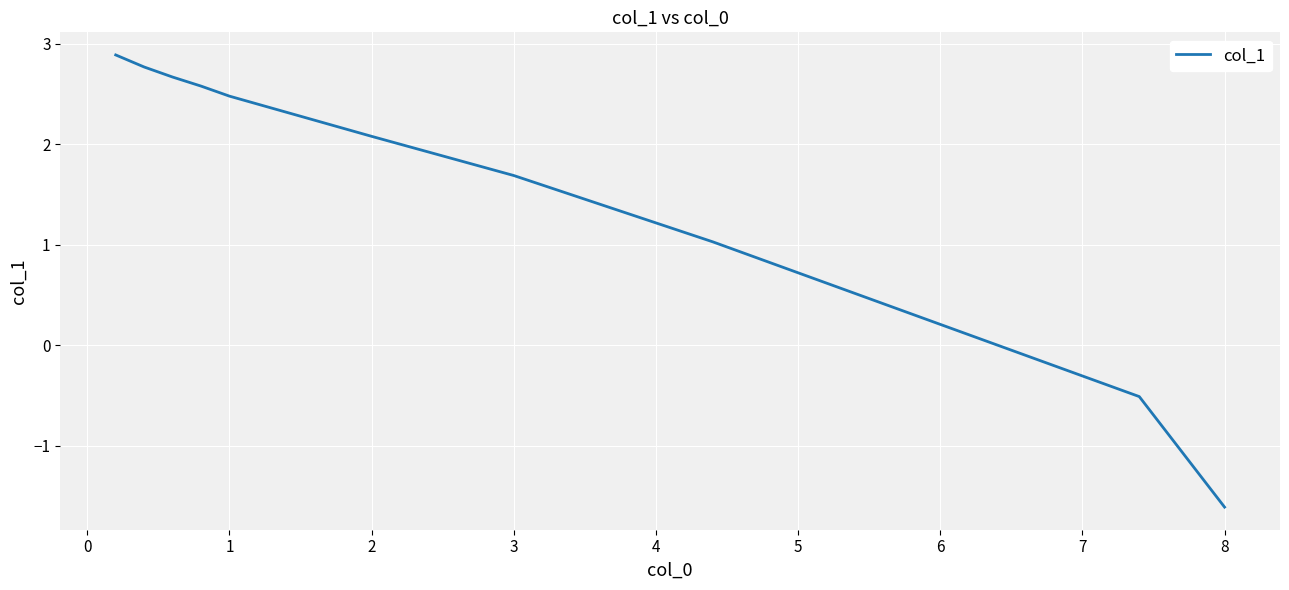

True or false: there are more than 2 points higher than both neighbors.

False